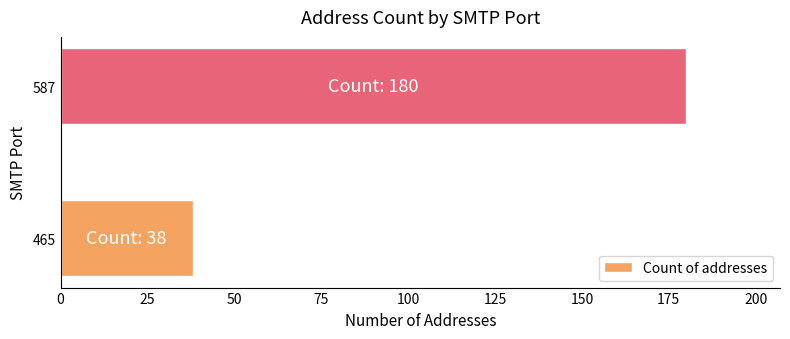

What is the change in value from 465 to 587?

+142